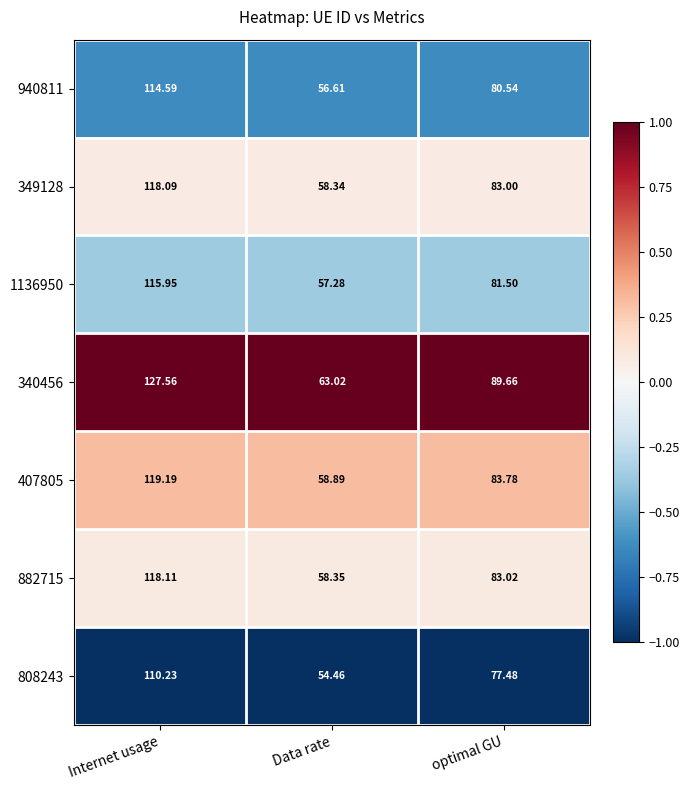

At which label does 349128 reach its peak?

Internet usage